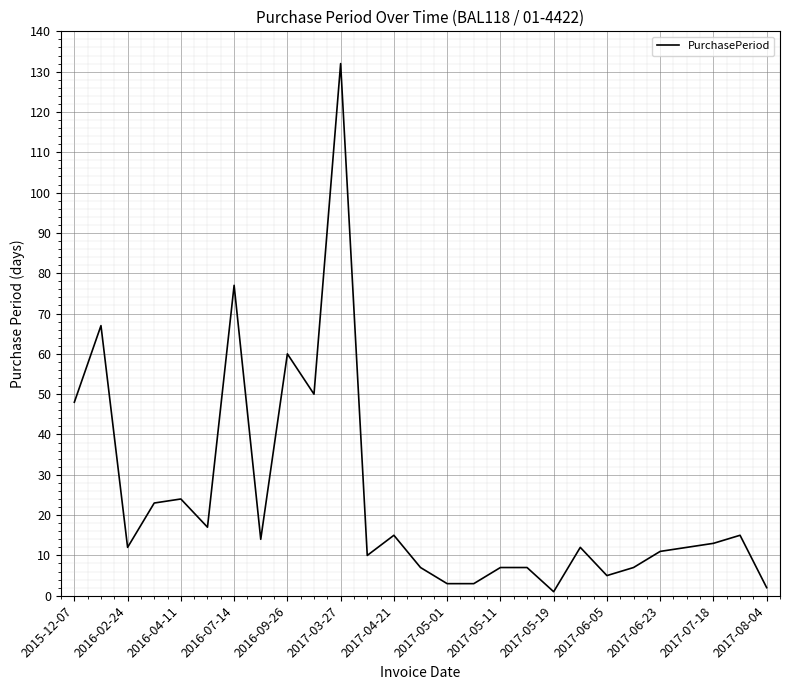

Reading left to right, what are all the values shown in this chart?

48	67	12	23	24	17	77	14	60	50	132	10	15	7	3	3	7	7	1	12	5	7	11	12	13	15	2